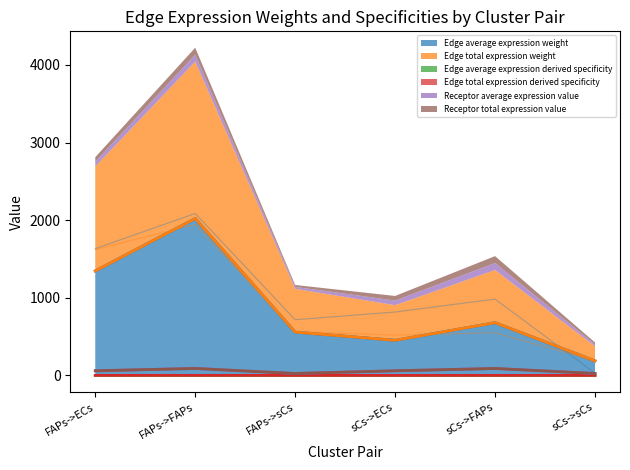

The Edge average expression derived specificity series shows 0.3 at FAPs->ECs. True or false?

True